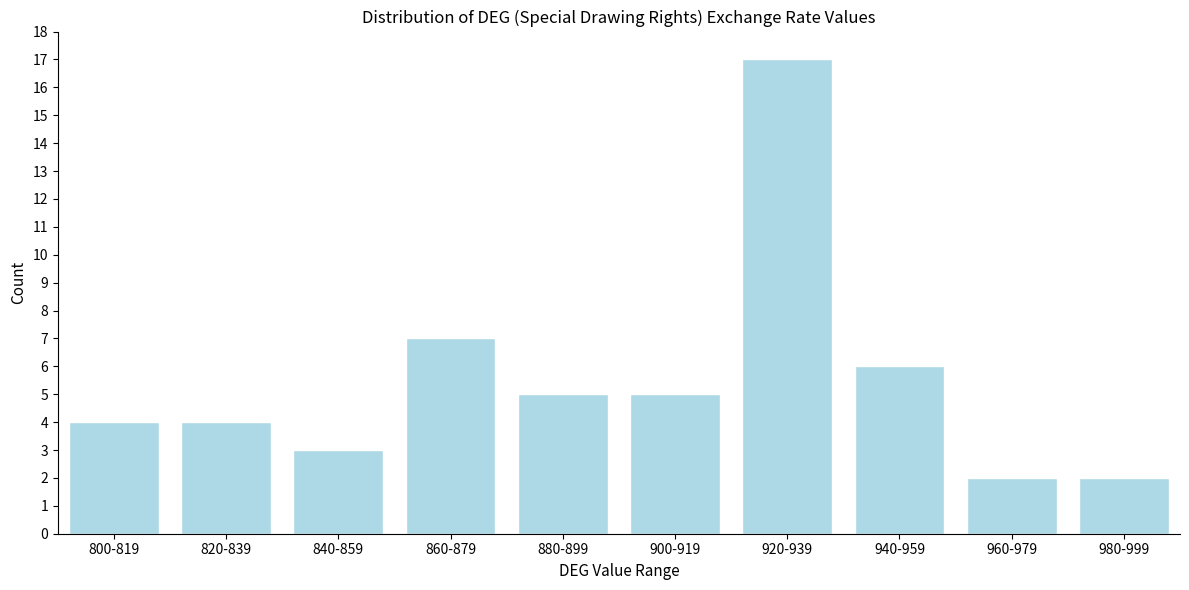

Reading right to left, transcribe all the data shown in this chart.

980-999=2	960-979=2	940-959=6	920-939=17	900-919=5	880-899=5	860-879=7	840-859=3	820-839=4	800-819=4